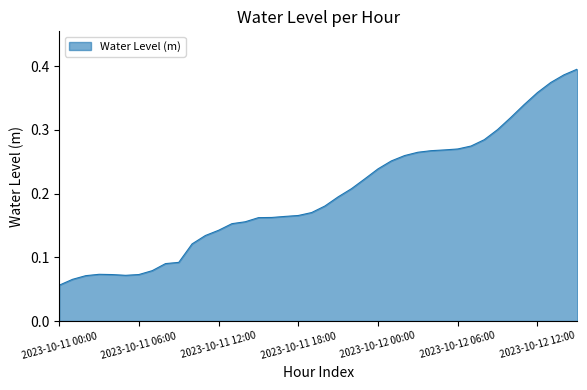

How many lines are shown in the chart?

1